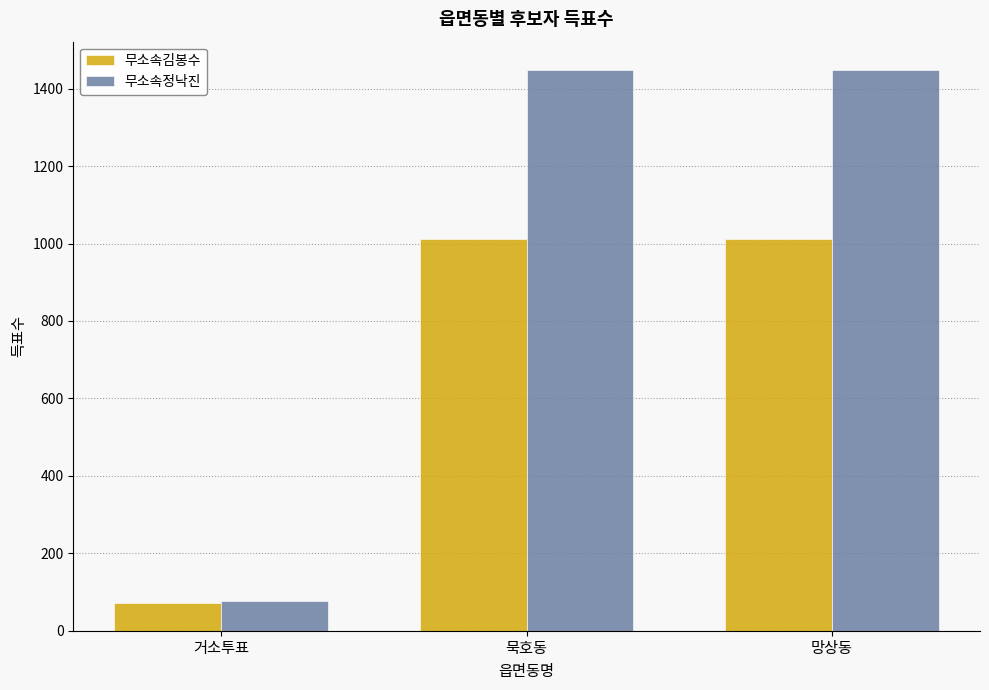

Reading left to right, list all the values displayed in this chart.

무소속김봉수: 거소투표=72	묵호동=1012	망상동=1012
무소속정낙진: 거소투표=78	묵호동=1449	망상동=1449